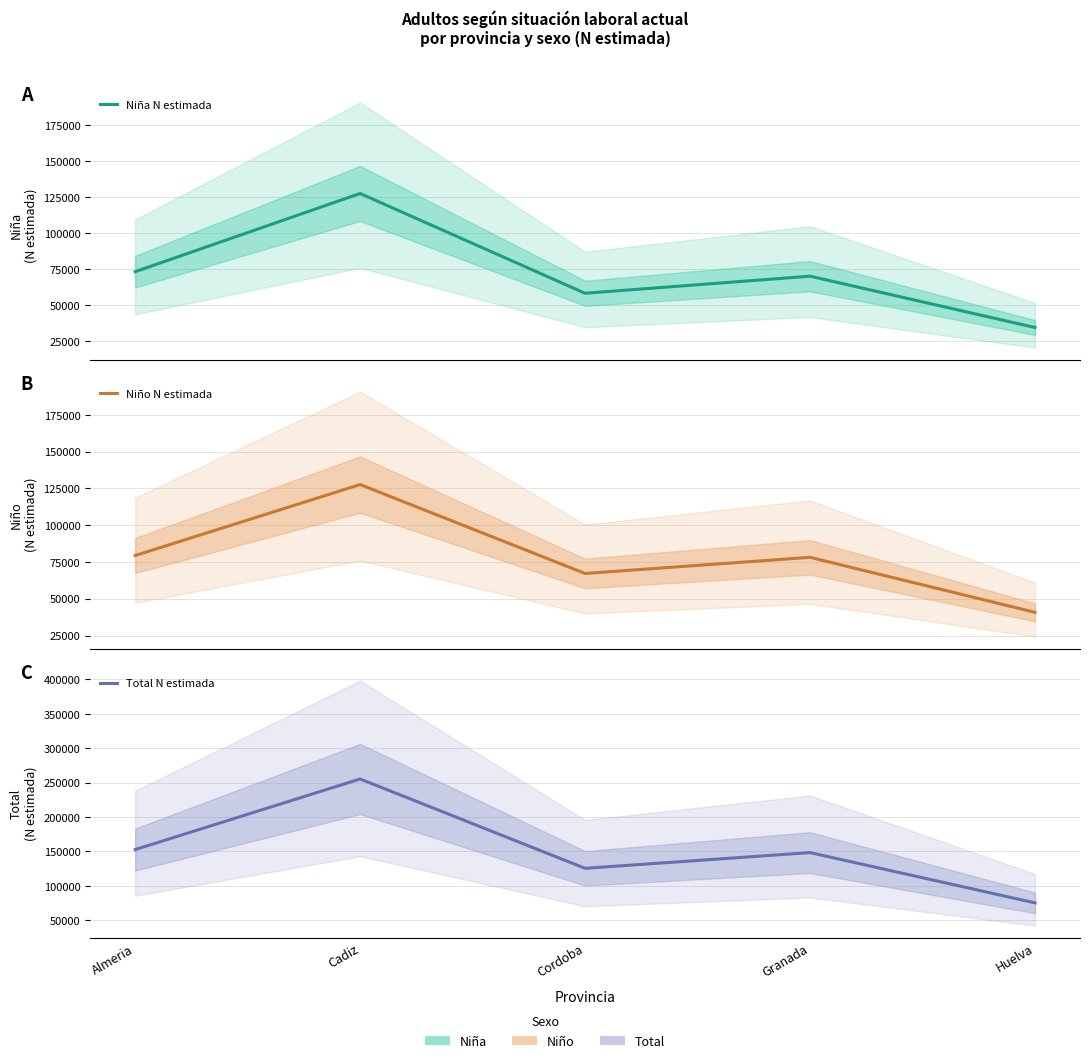

True or false: Niño N estimada has a value of 28252 at Granada.

False